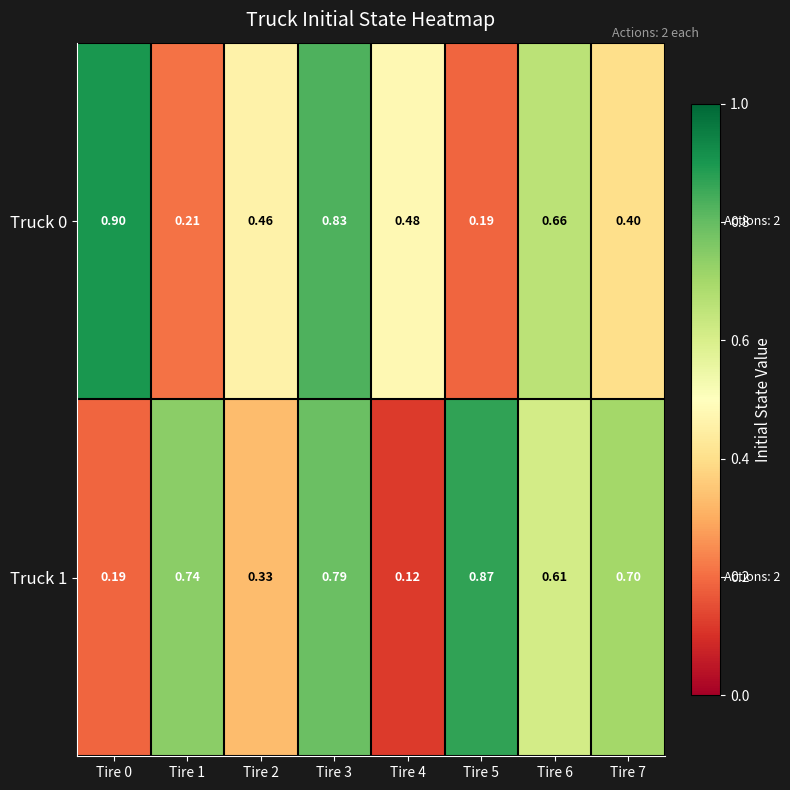

What is the total value across all series at Tire 2?

0.8